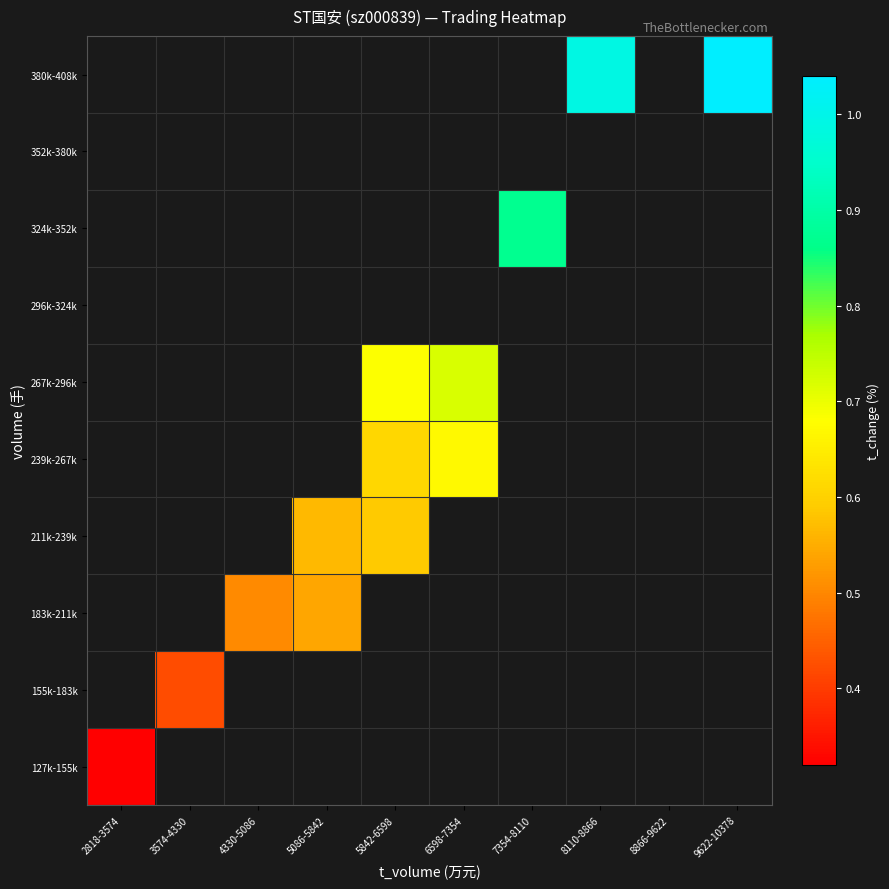

The 183k-211k series shows 0.5 at 5086-5842. True or false?

True